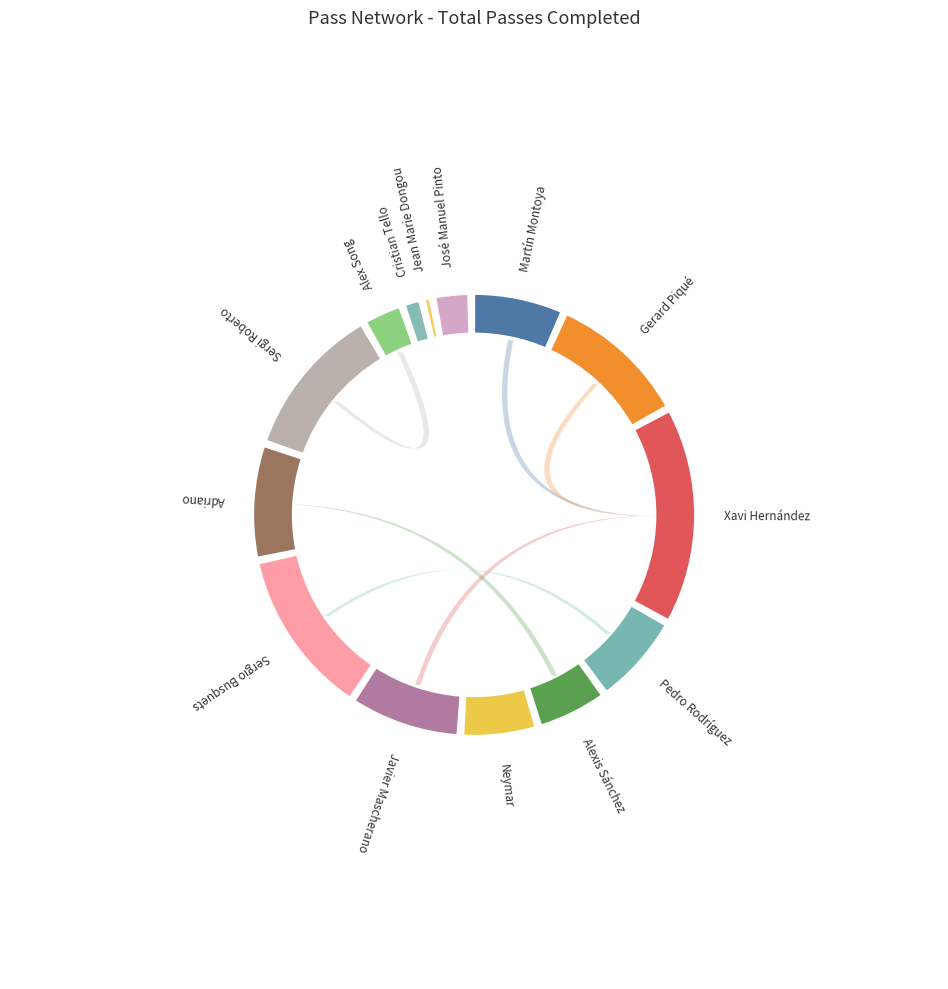

What is the smallest slice in the pie chart?

Jean Marie Dongou